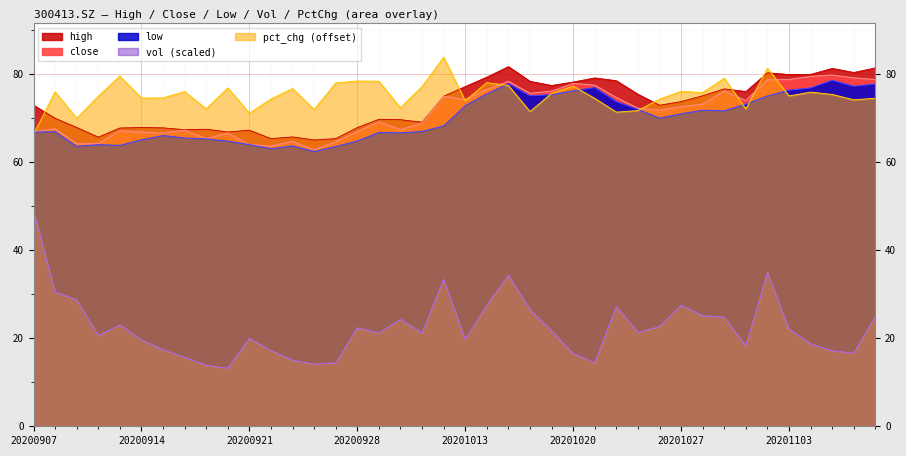

Is the value of vol at 20200917 greater than the value of low at 20200921?

No